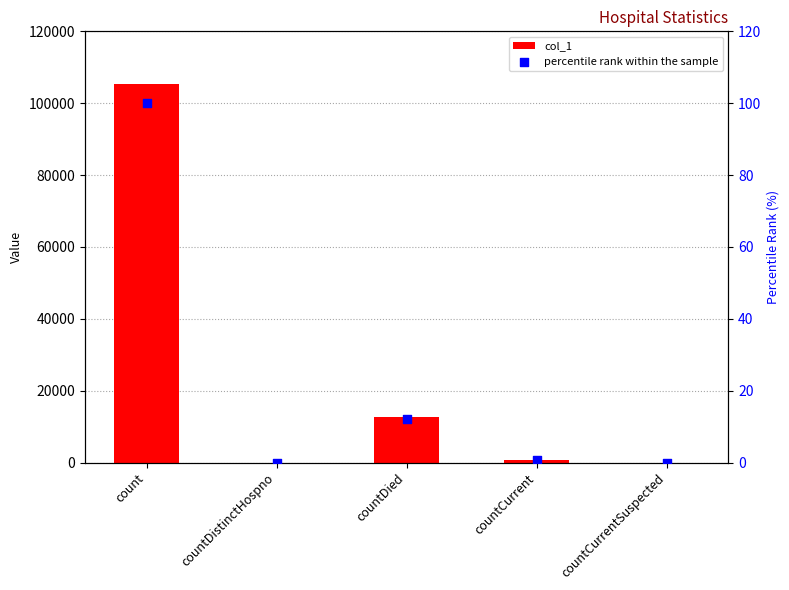

What are all the series names shown in the legend?

col_1, percentile rank within the sample